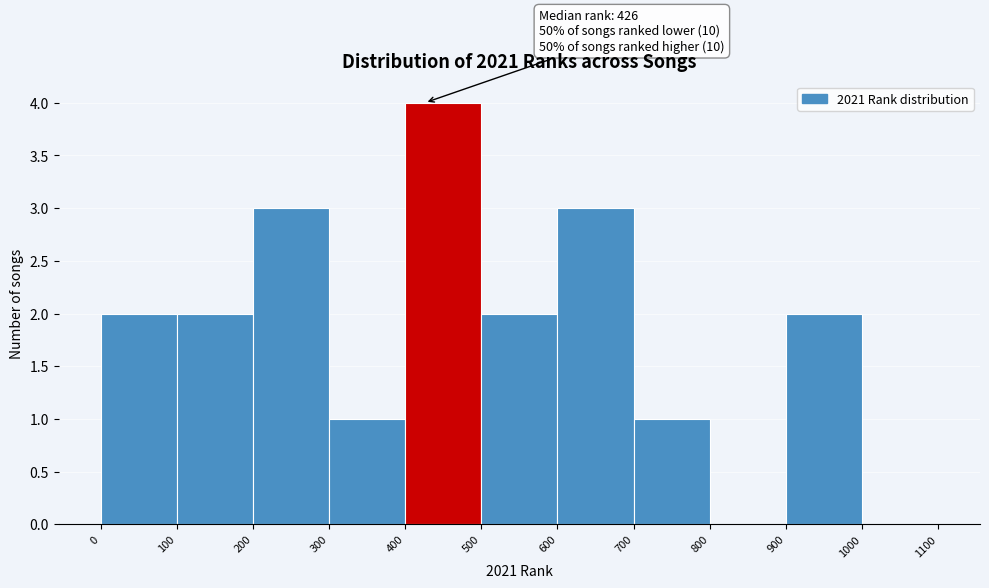

Over which range of the x-axis is the bar tallest?

400 to 500